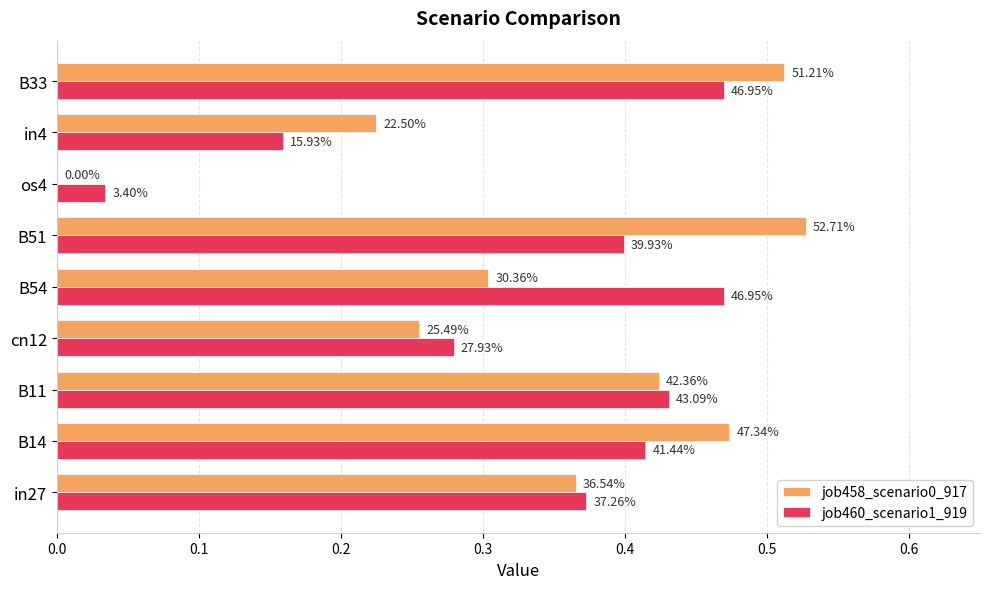

How many categories are shown in the chart?

9